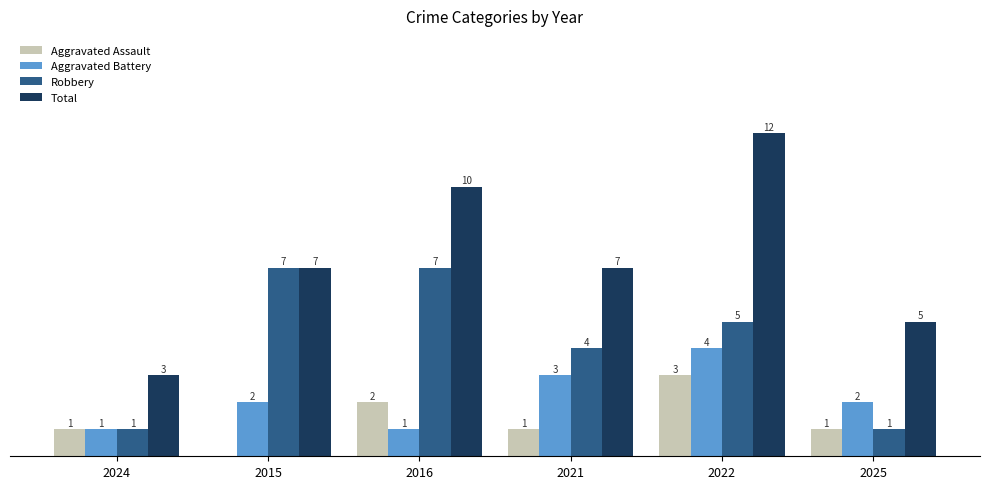

Which series has the largest total across all categories?

Total